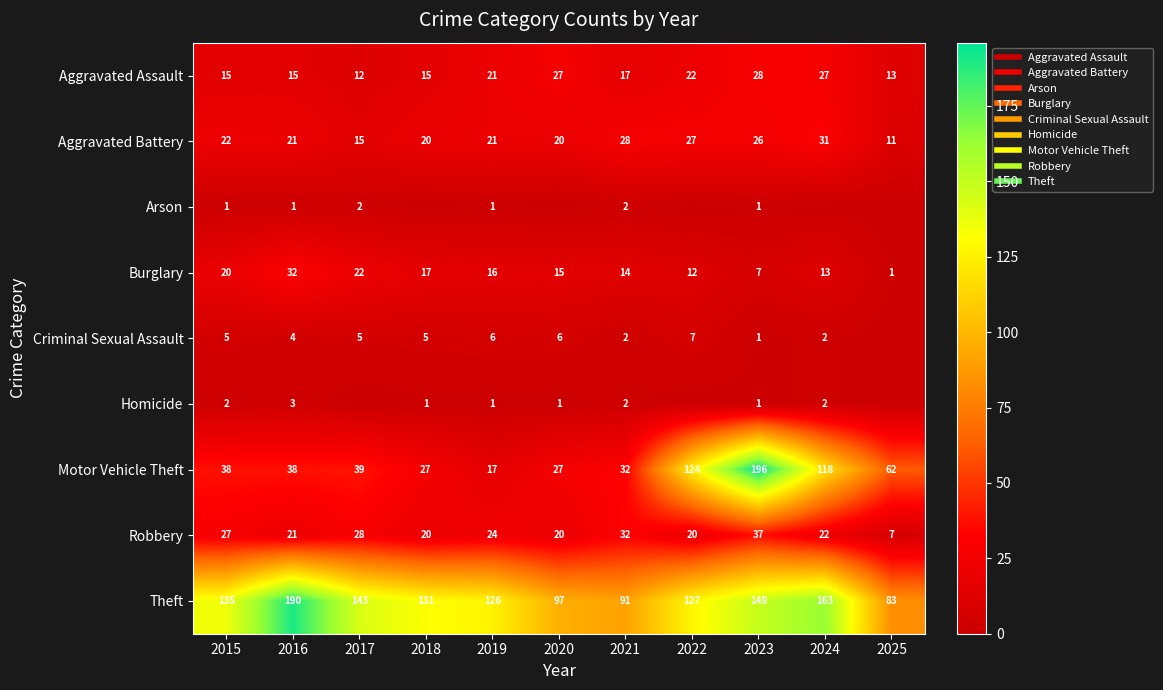

What is the minimum value for Aggravated Battery?

11